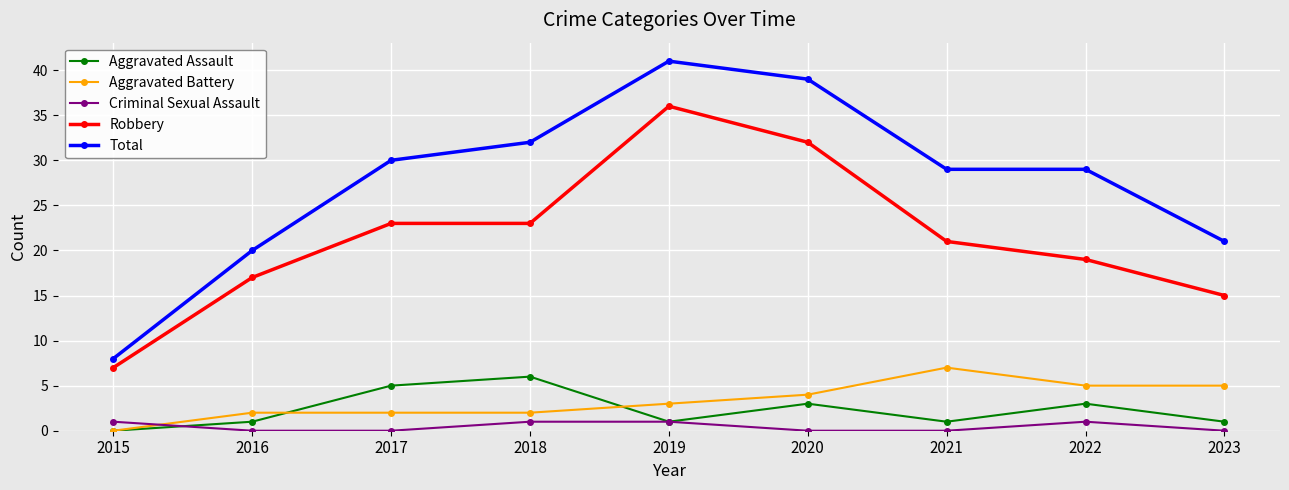

At how many categories does at least one series exceed 14?

8